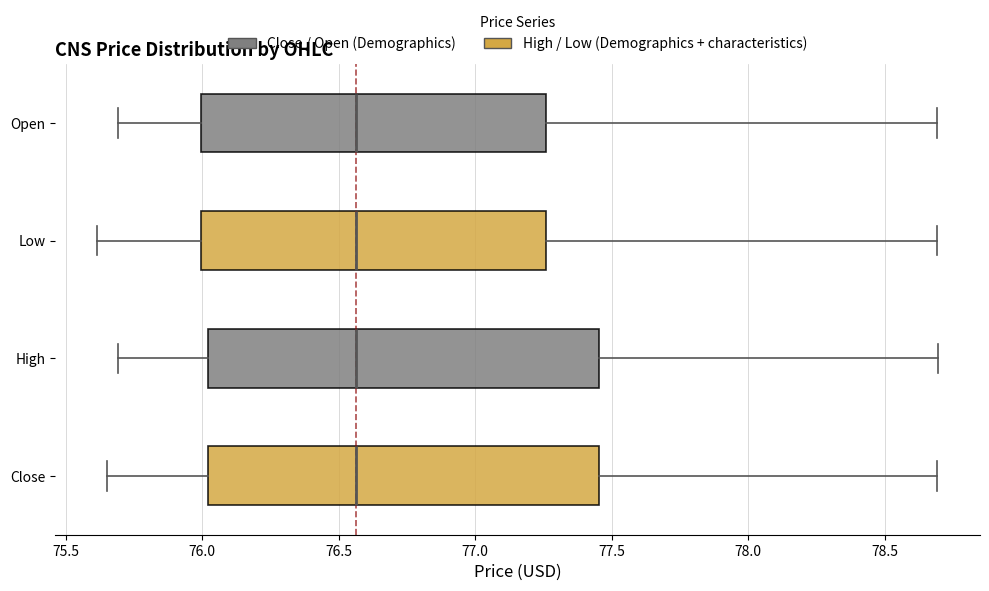

Reading bottom to top, read every box against the x-axis: the position of its median line, the range the box covers, and the ends of its whiskers. The values are not printed on the chart, so give them approximately, as read against the axis.

Close: median 76.55, box 76.00 to 77.45, whiskers 75.65 to 78.70
High: median 76.55, box 76.00 to 77.45, whiskers 75.70 to 78.70
Low: median 76.55, box 76.00 to 77.25, whiskers 75.60 to 78.70
Open: median 76.55, box 76.00 to 77.25, whiskers 75.70 to 78.70